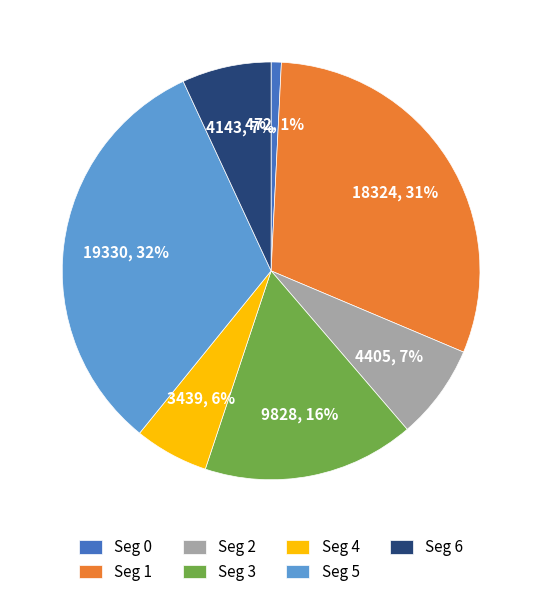

The Seg 2 slice represents 18% of the pie. True or false?

False